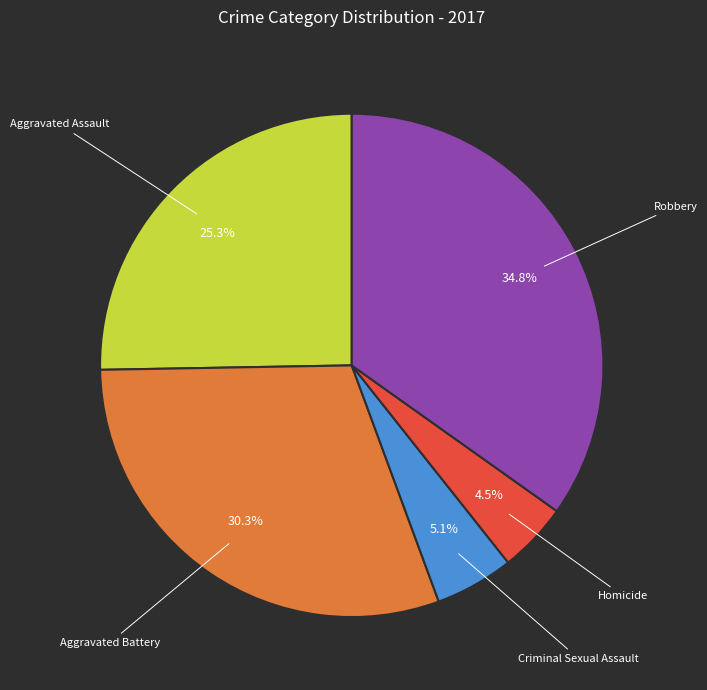

Does any single category account for the majority?

No